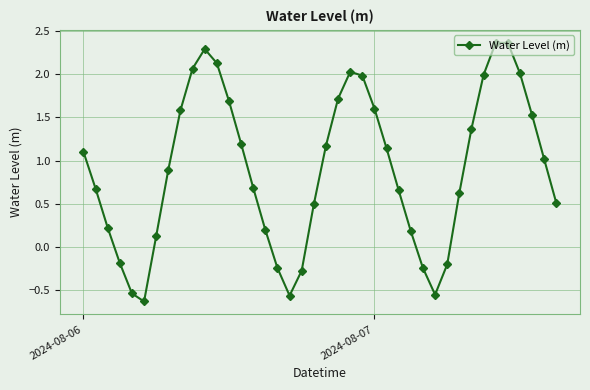

Count the number of data series in this chart.

1